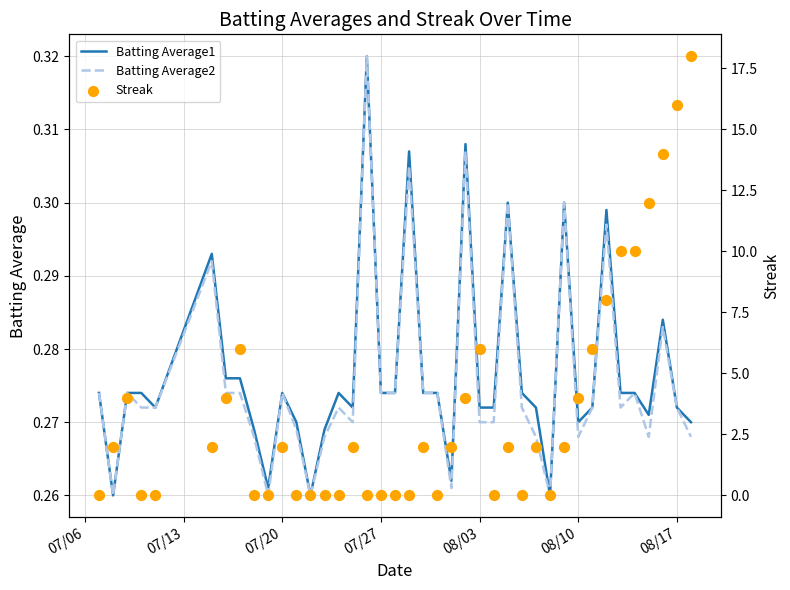

At how many categories does at least one series exceed 9?

6